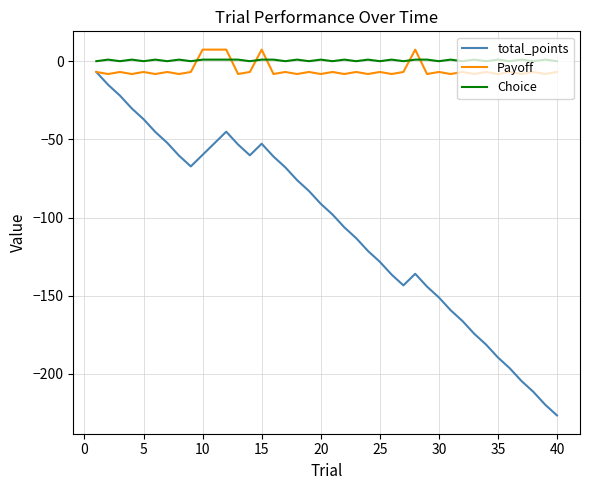

What is the minimum value for total_points?

-226.6